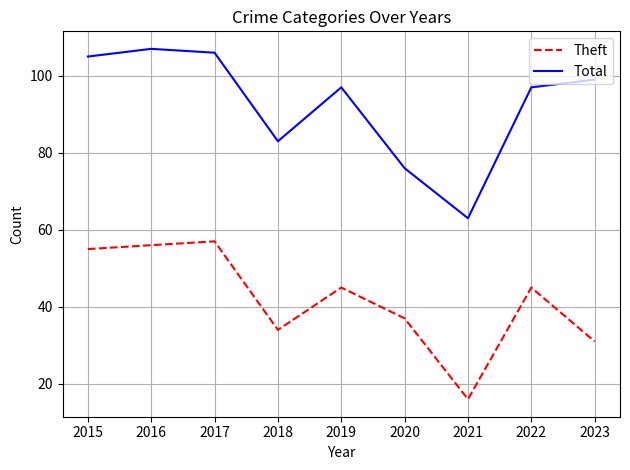

In Total, how many points are lower than both neighbors (excluding endpoints)?

2